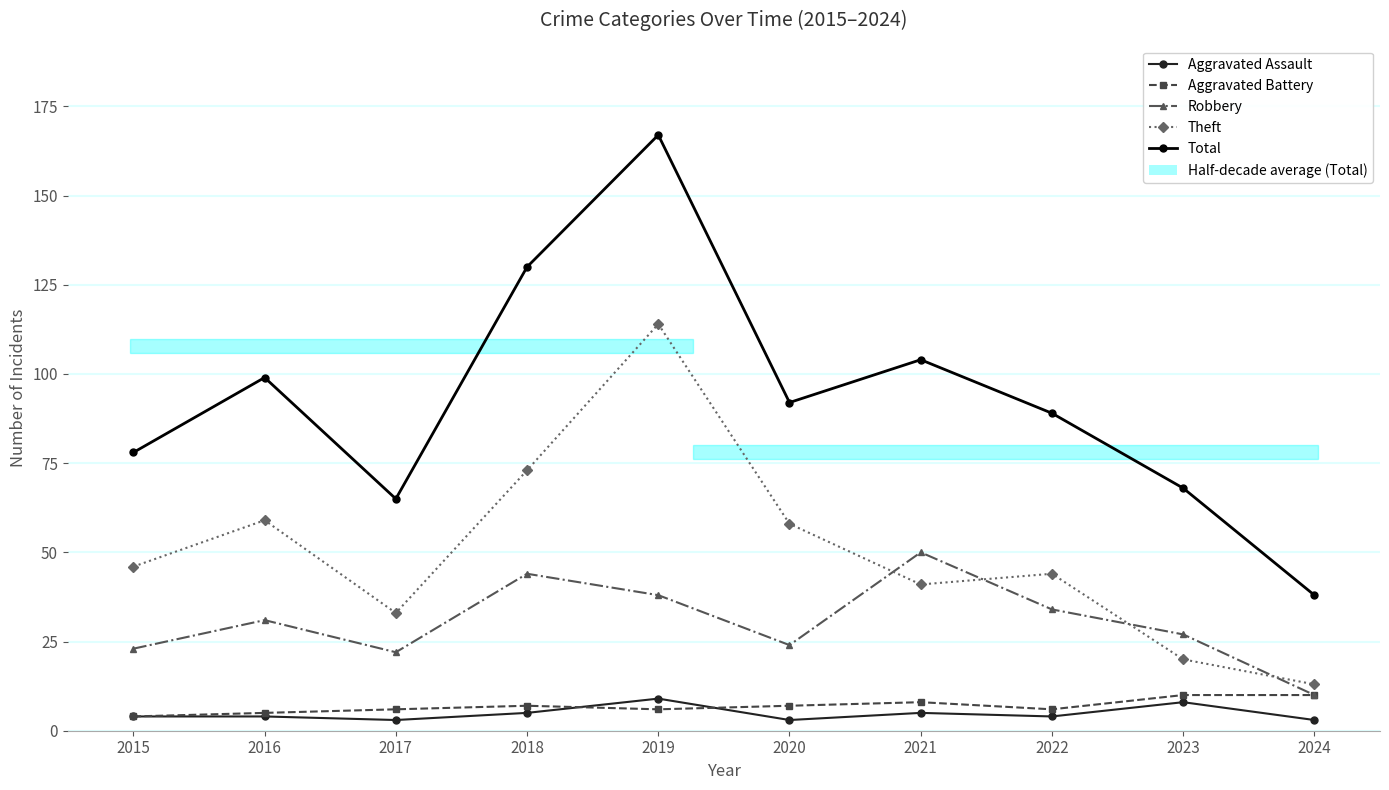

Which has a higher value, 2015 or 2016?

2015